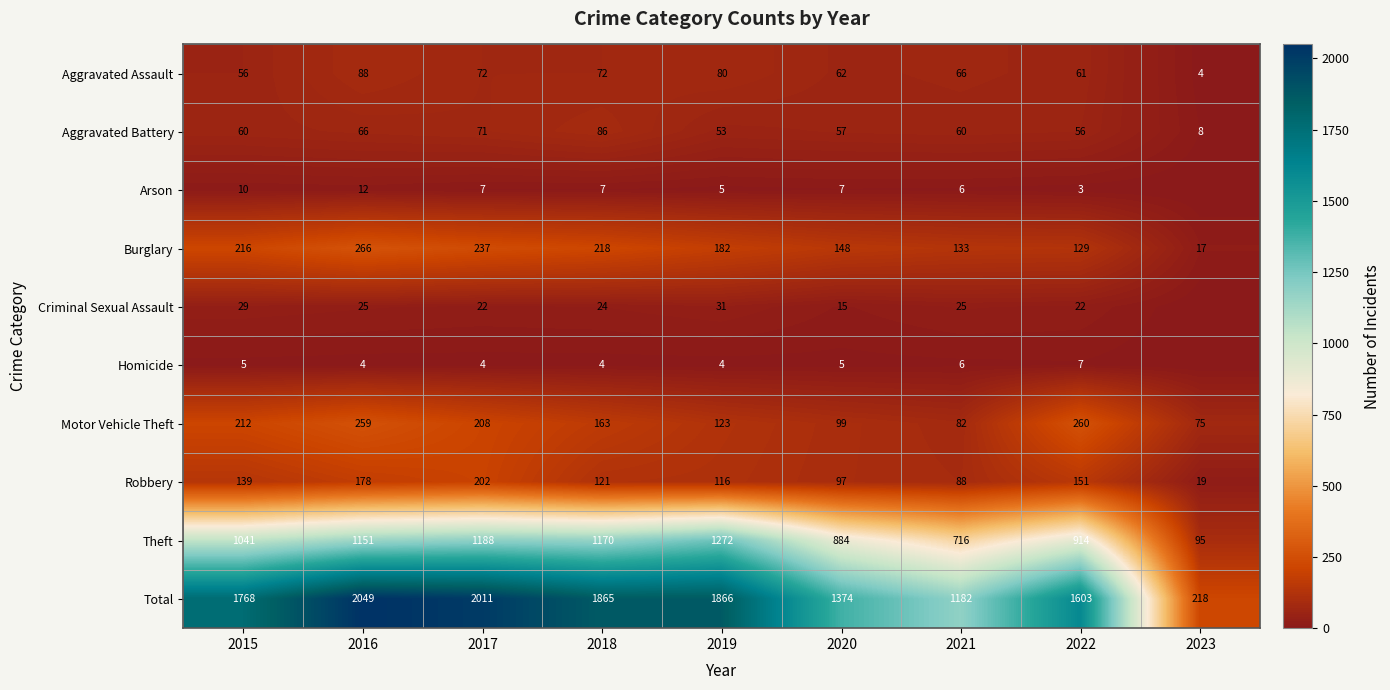

At which label is Robbery closest to 110?

2019